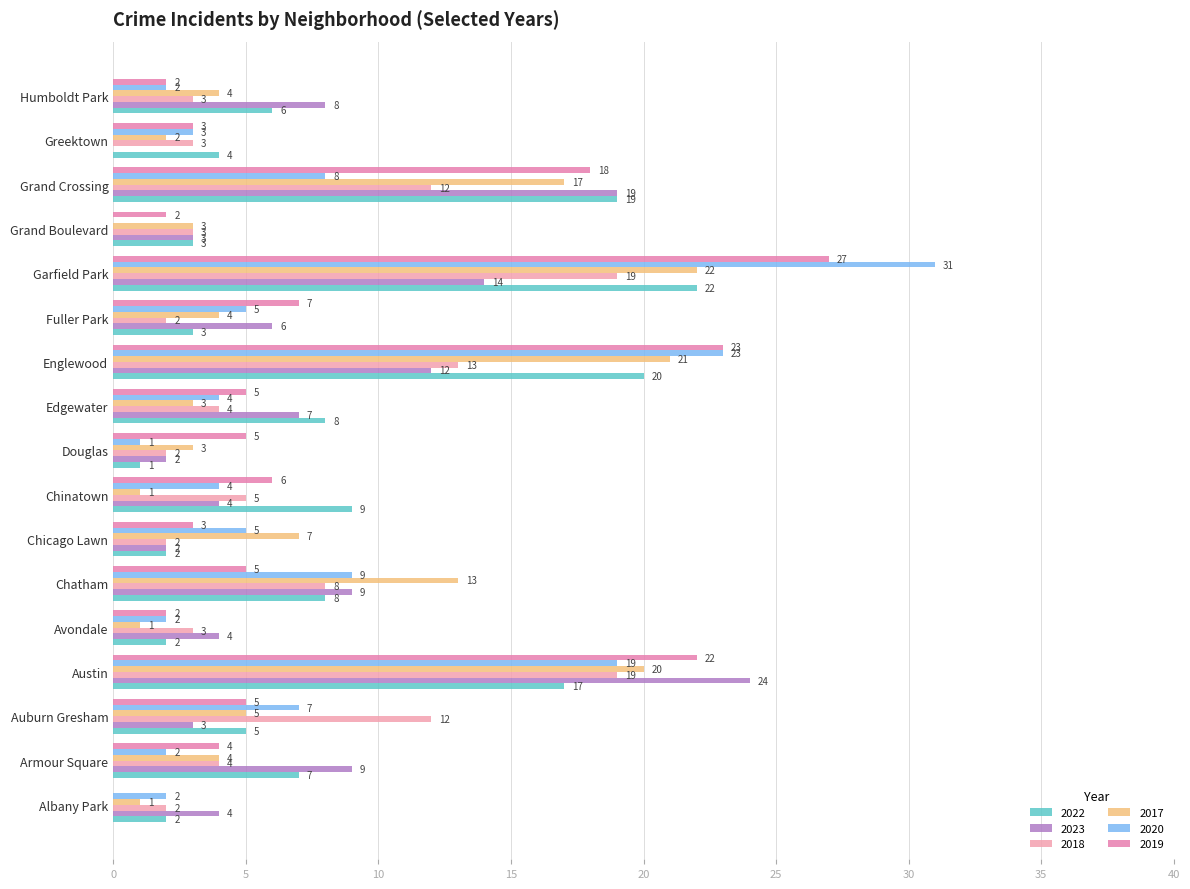

What is the total value across all series at Douglas?

14